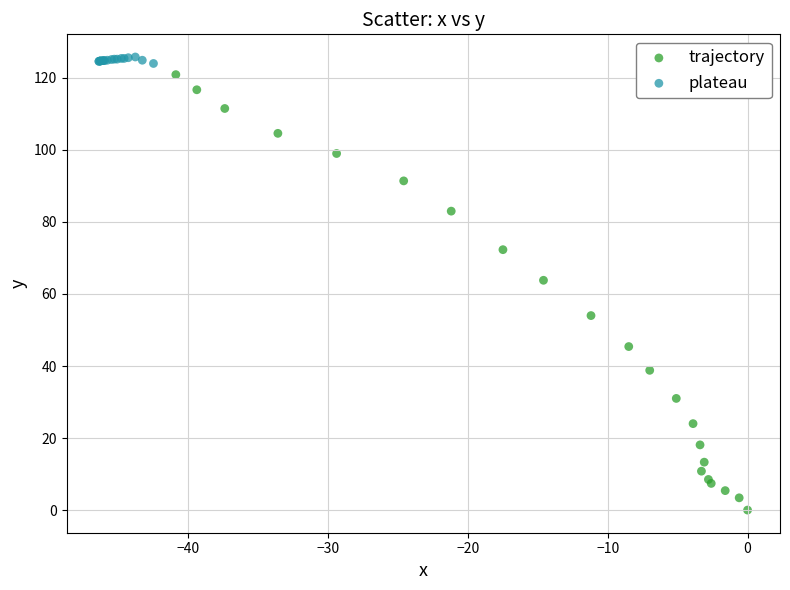

Which series contains the lowest Y value?

trajectory